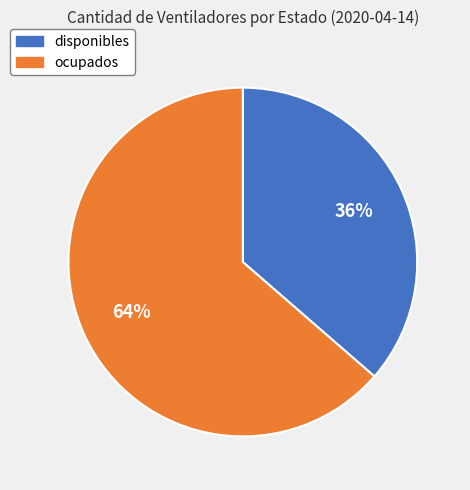

Which category has the biggest portion of the pie?

ocupados